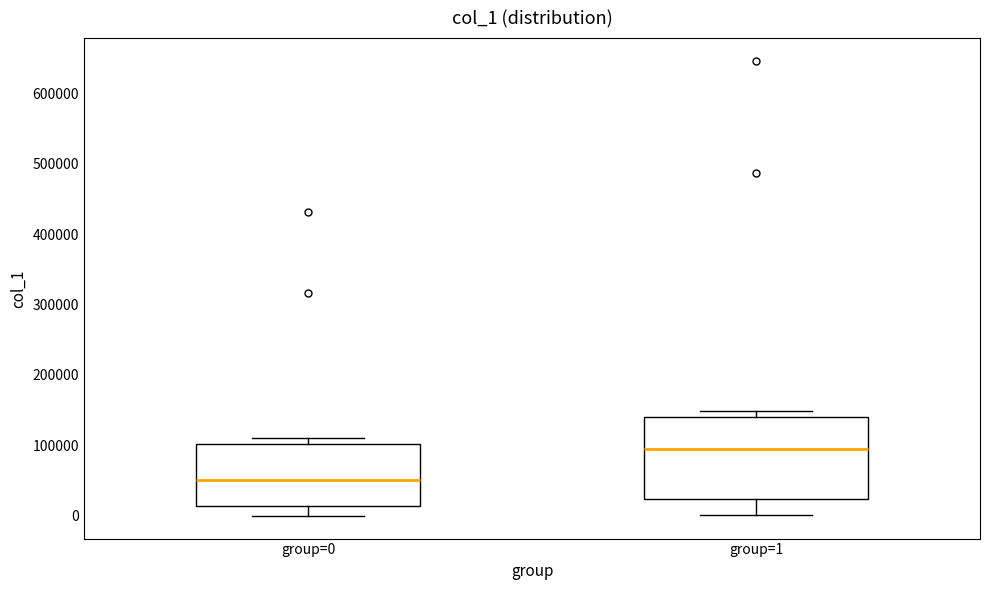

Reading left to right, read every box against the y-axis: the position of its median line, the range the box covers, and the ends of its whiskers. The values are not printed on the chart, so give them approximately, as read against the axis.

group=0: median 50000, box 10000 to 100000, whiskers 0 to 110000
group=1: median 100000, box 20000 to 140000, whiskers 0 to 150000